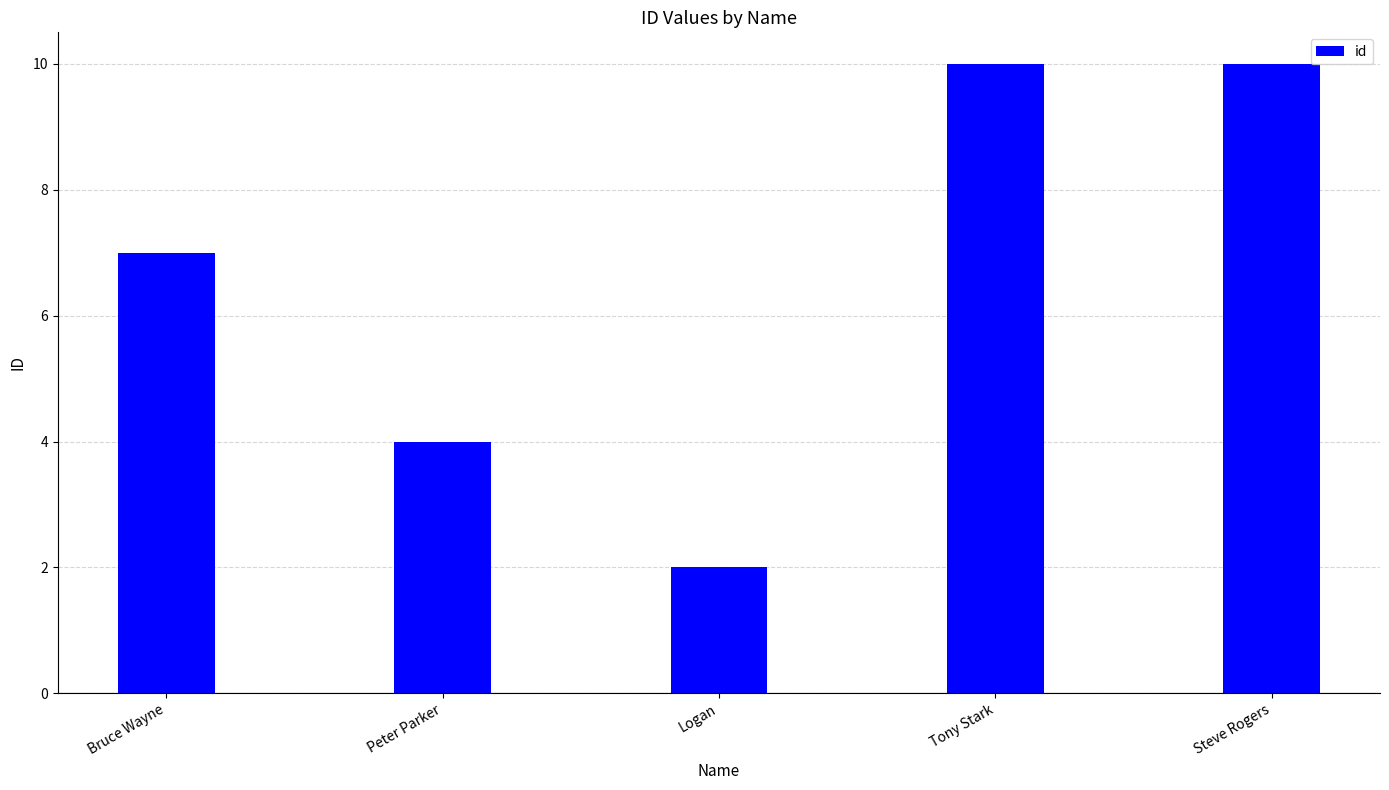

The chart shows a value of 7 at Bruce Wayne. True or false?

True